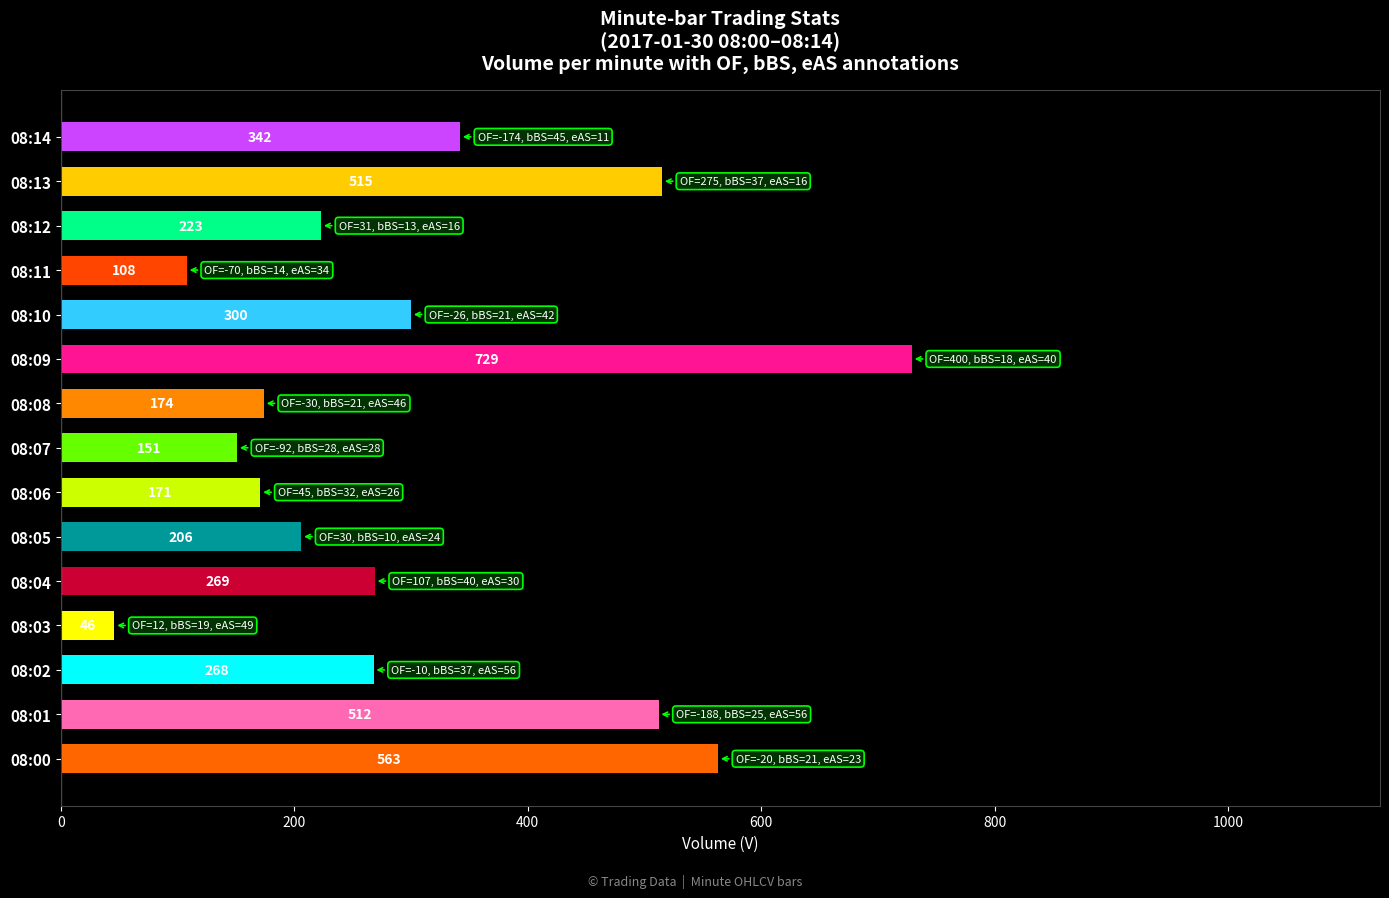

Which label corresponds to the largest value in the chart?

08:09